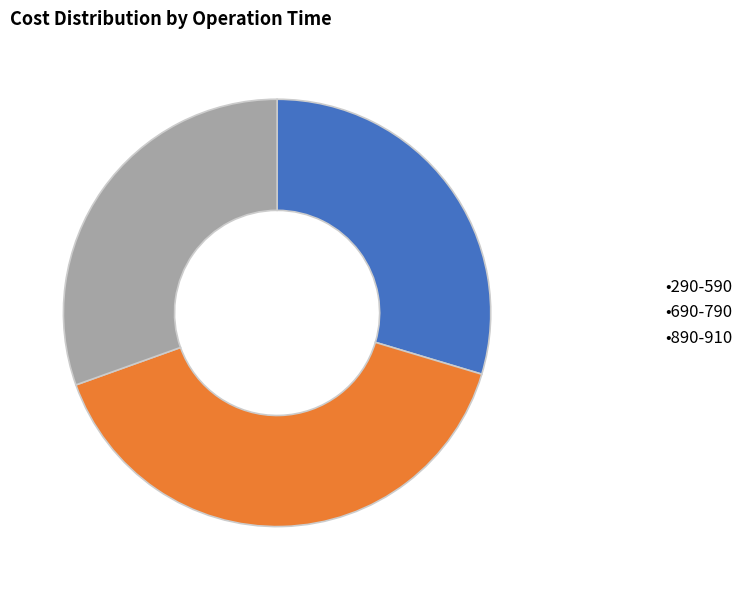

How many slices are in this pie chart?

3